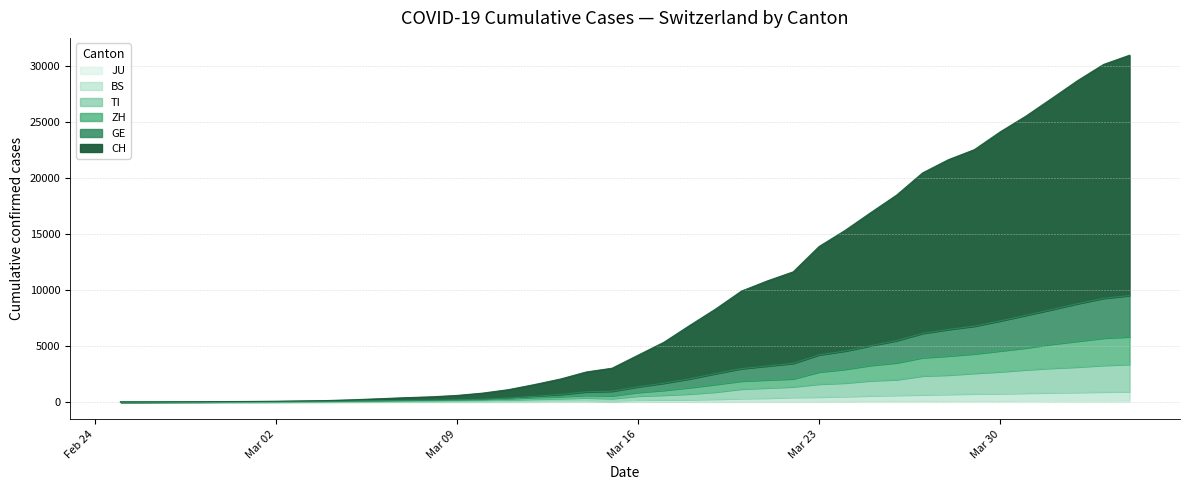

At which category does the chart reach its minimum across all series?

2020-02-25